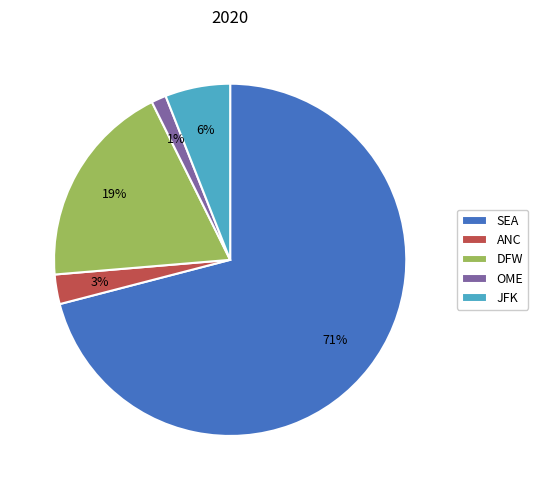

Combined, do DFW and SEA account for over 50%?

Yes